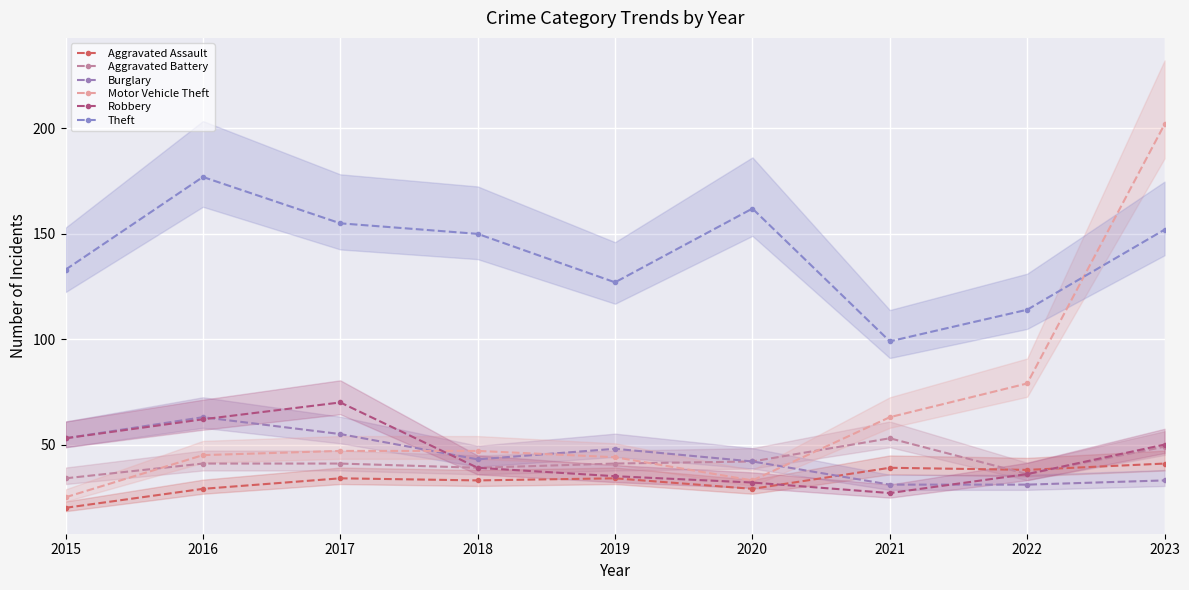

At which label does Theft reach its peak?

2016